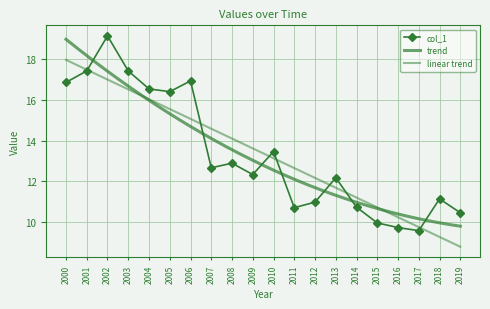

The value of col_1 at 2007 is 12.7. True or false?

True